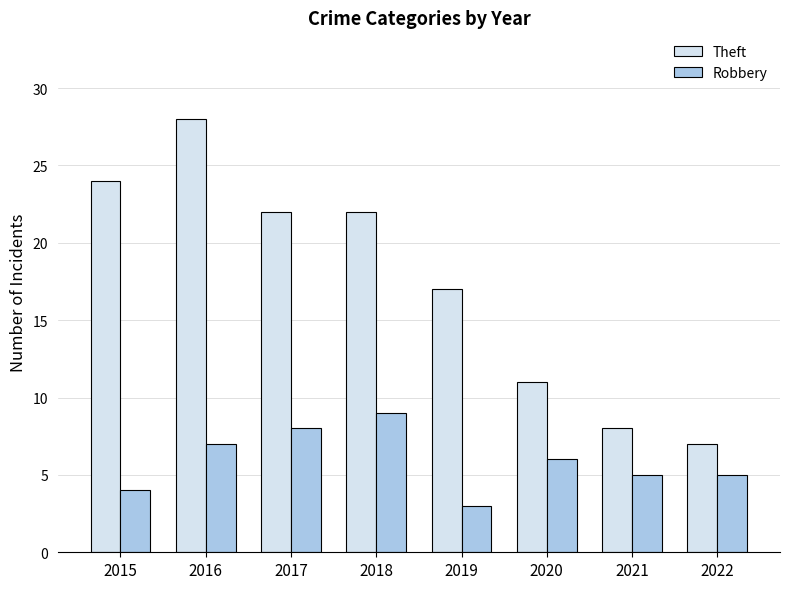

Is it true that Robbery equals 3 at 2019?

True